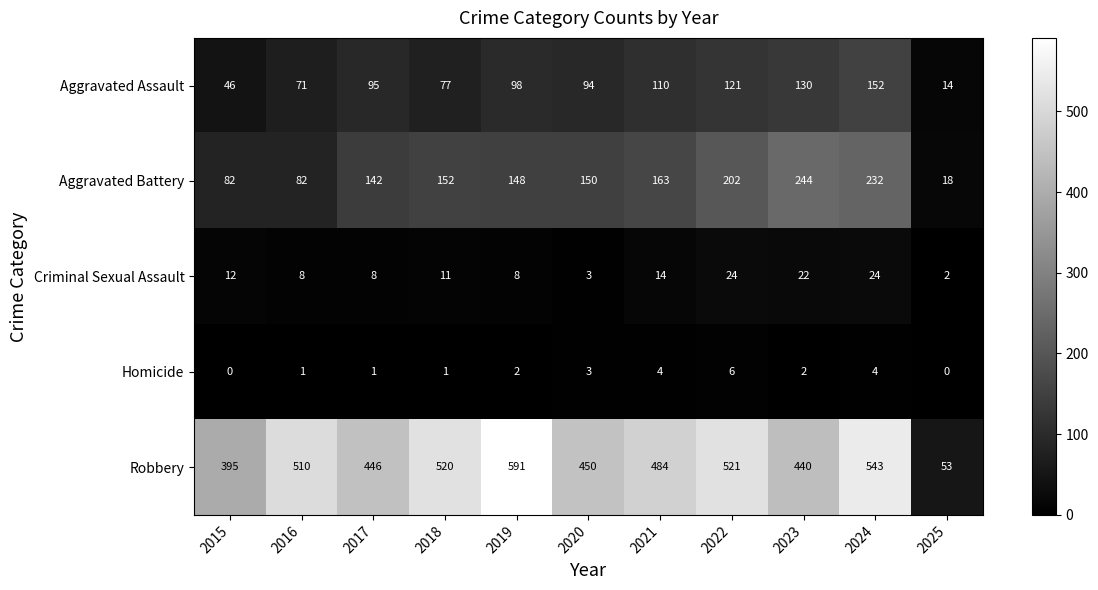

Which series has the widest spread of values?

Robbery